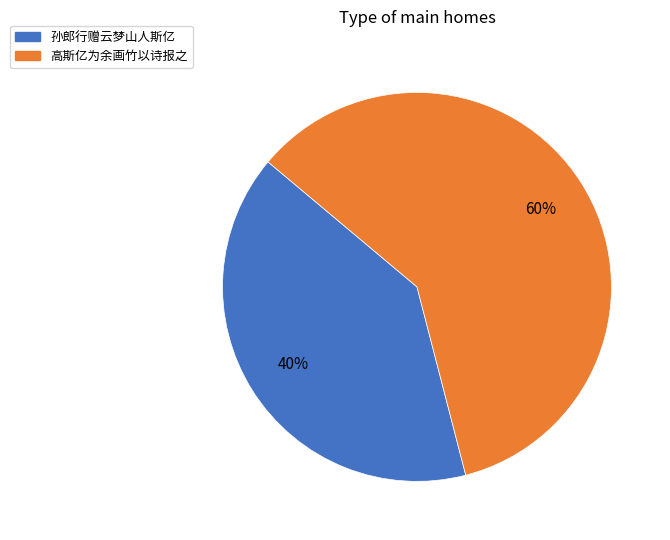

Between 高斯亿为余画竹以诗报之 and 孙郎行赠云梦山人斯亿, which is larger?

高斯亿为余画竹以诗报之